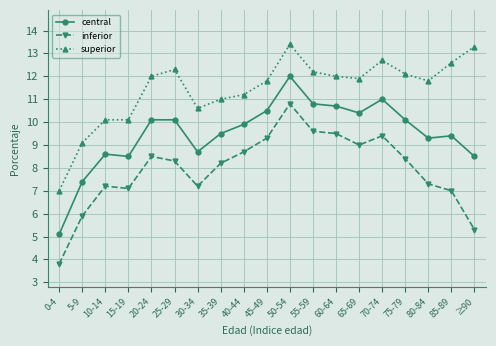

Count the number of data series in this chart.

3